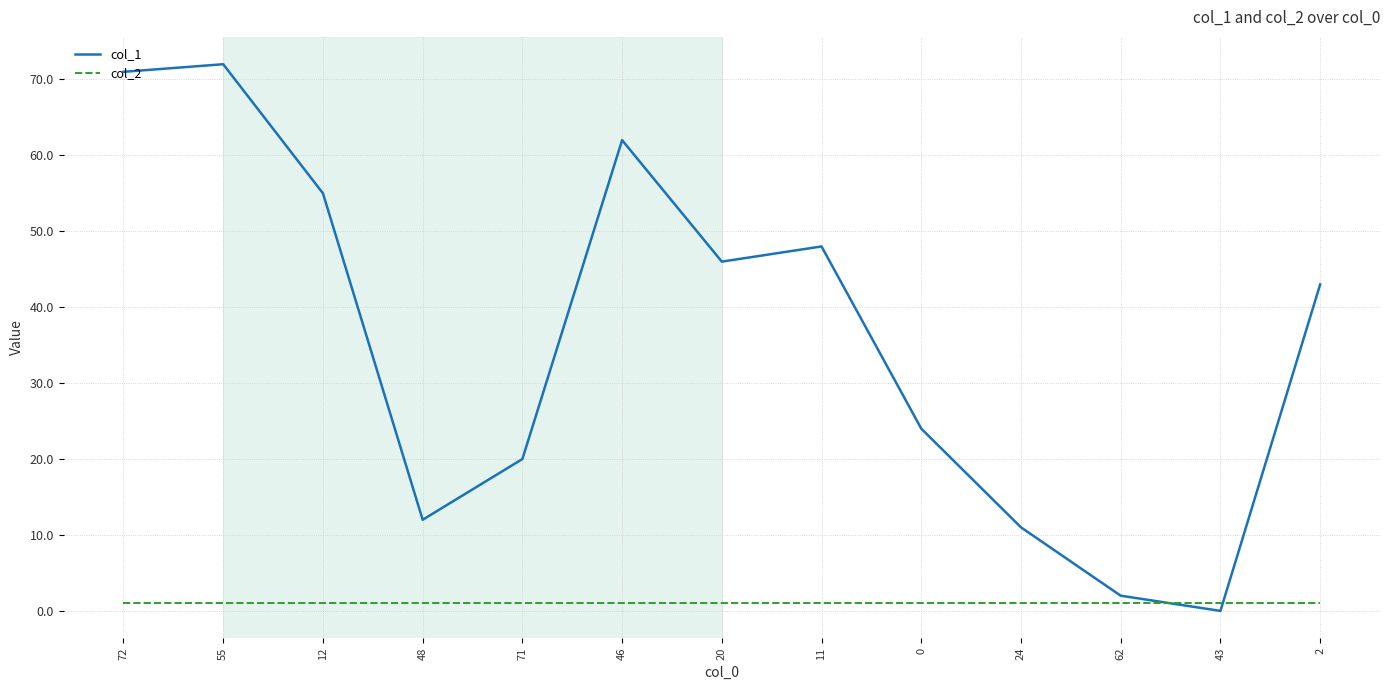

The col_2 series shows 1 at 55. True or false?

True